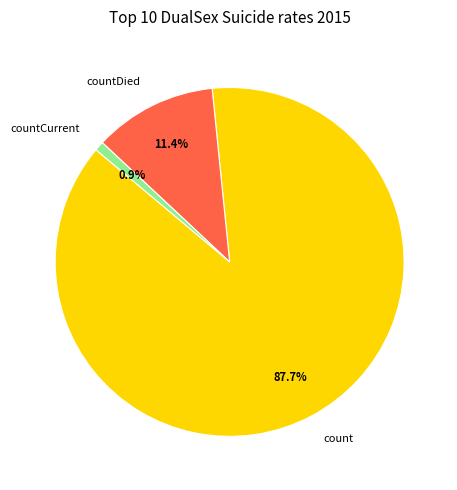

Is the sum of countCurrent and countDied greater than half?

No